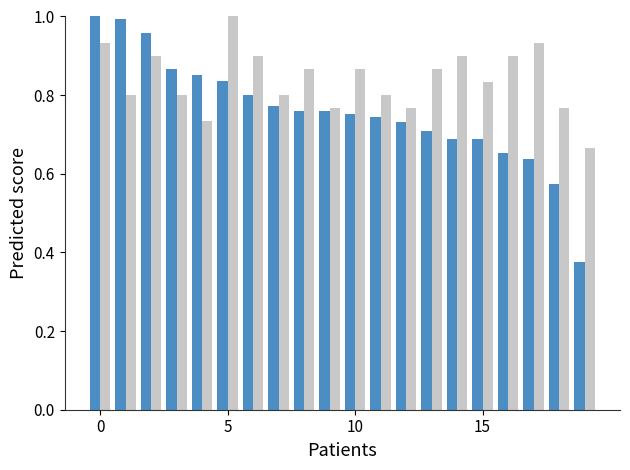

Does the chart contain any negative values?

No